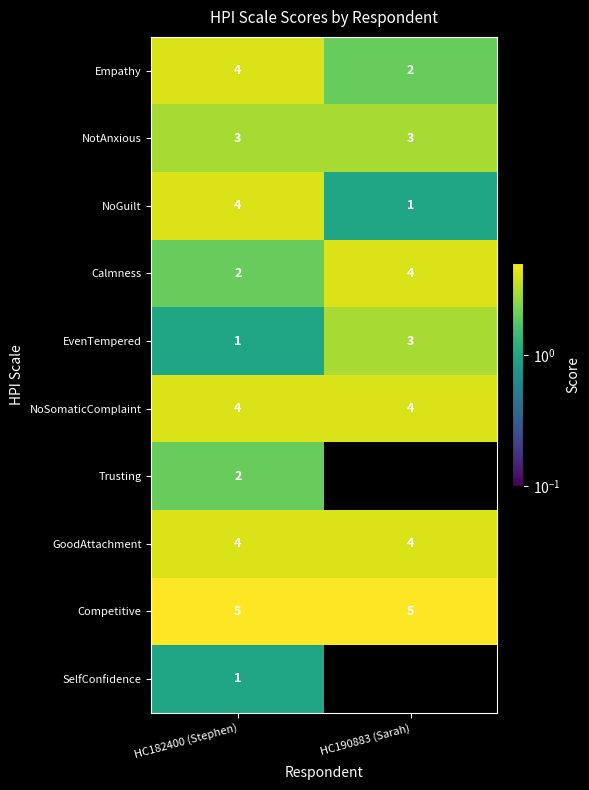

Between HC190883 (Sarah) and HC182400 (Stephen), which is larger?

HC182400 (Stephen)